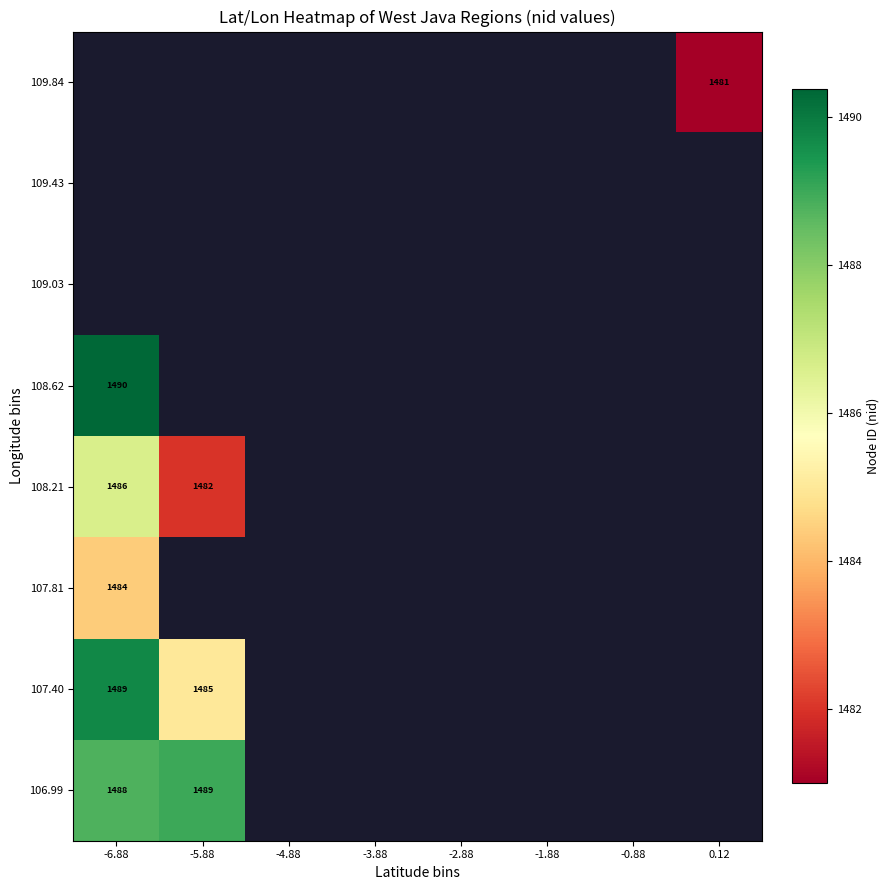

At -3.88, list the series in order from largest to smallest.

106.99, 107.40, 107.81, 108.21, 108.62, 109.03, 109.43, 109.84